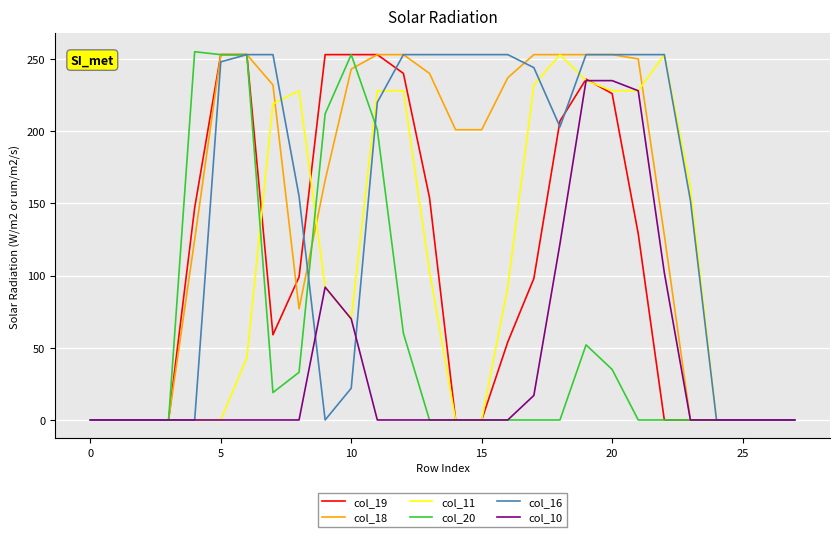

At which category is the sum across all series the highest?

19